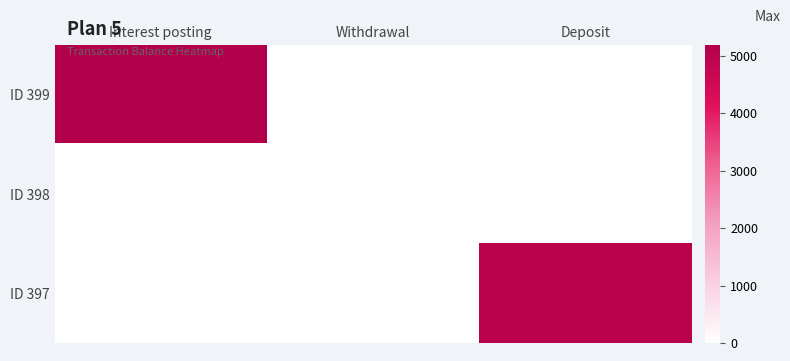

Between Withdrawal and Deposit, which series saw the biggest shift?

ID 397